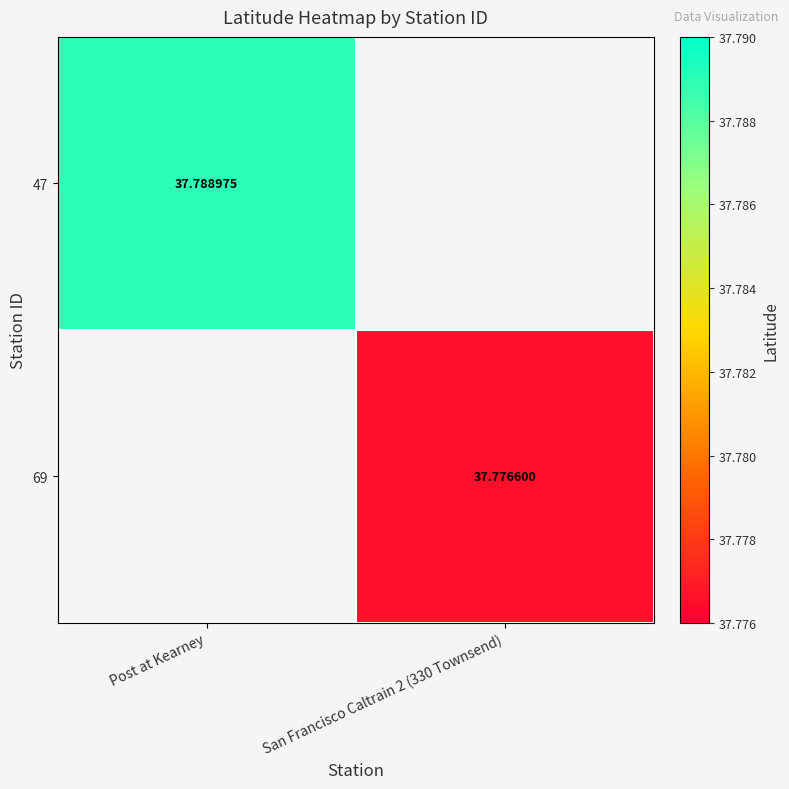

How many categories are shown in the chart?

2